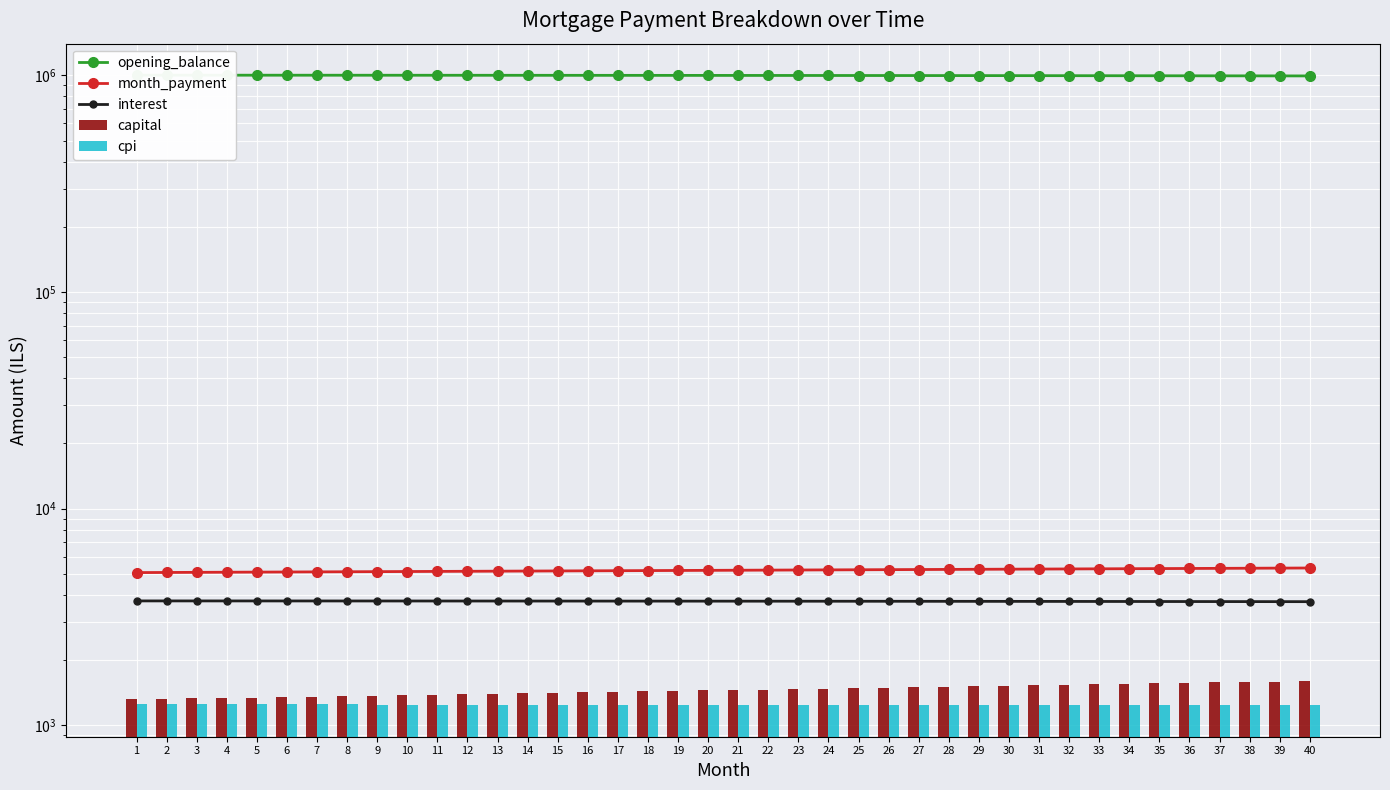

Between 4 and 15, which series saw the biggest shift?

opening_balance